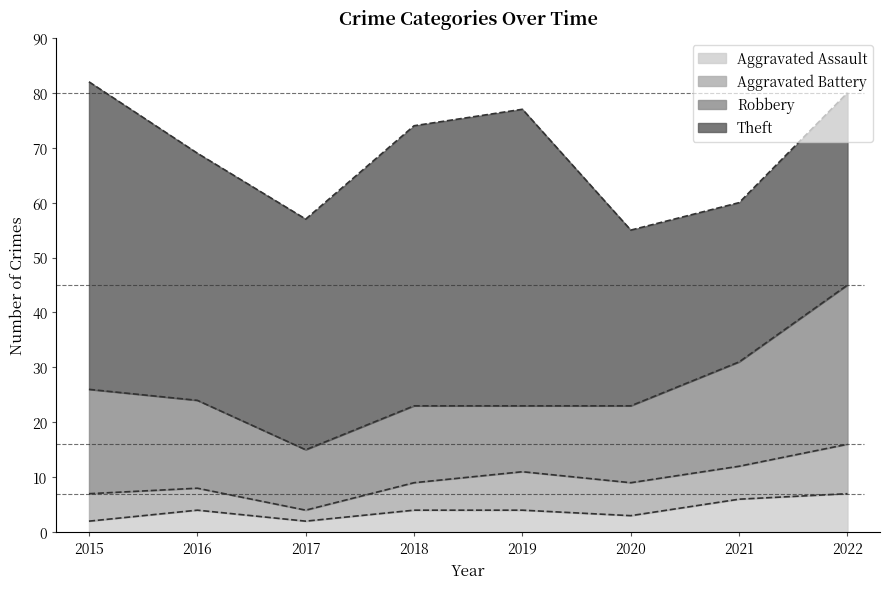

At which label is Aggravated Battery closest to 5?

2015